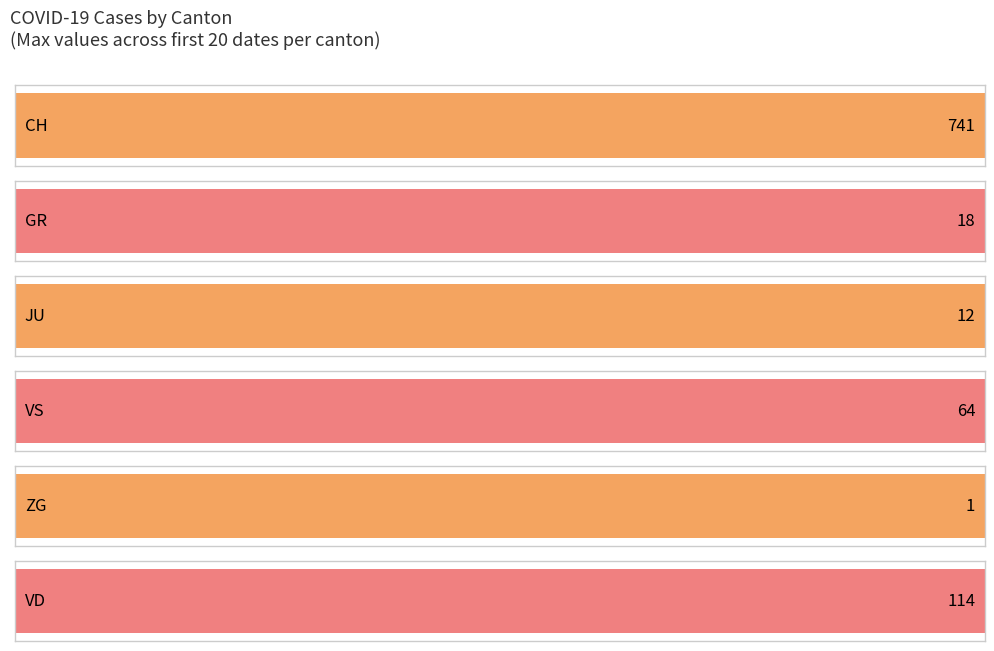

True or false: ZG has a value of 0 at 2020-03-01.

True